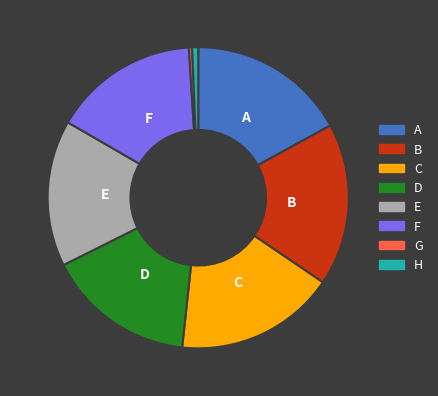

Is the sum of A and B greater than half?

No